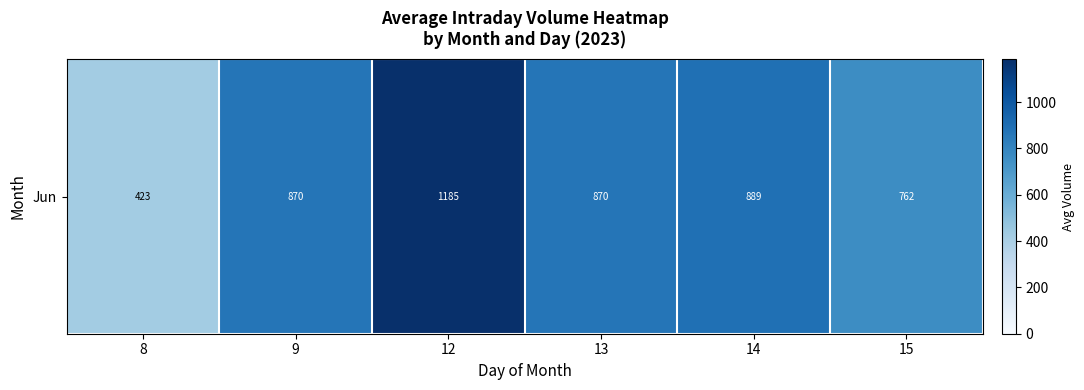

Reading left to right, list all the values displayed in this chart.

8=423	9=870	12=1185	13=870	14=889	15=762